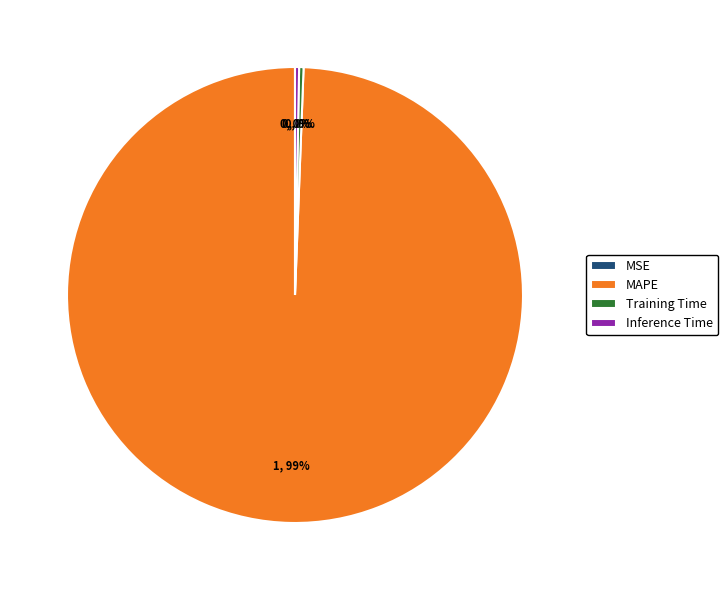

To the nearest percent, what is the average slice percentage?

25%